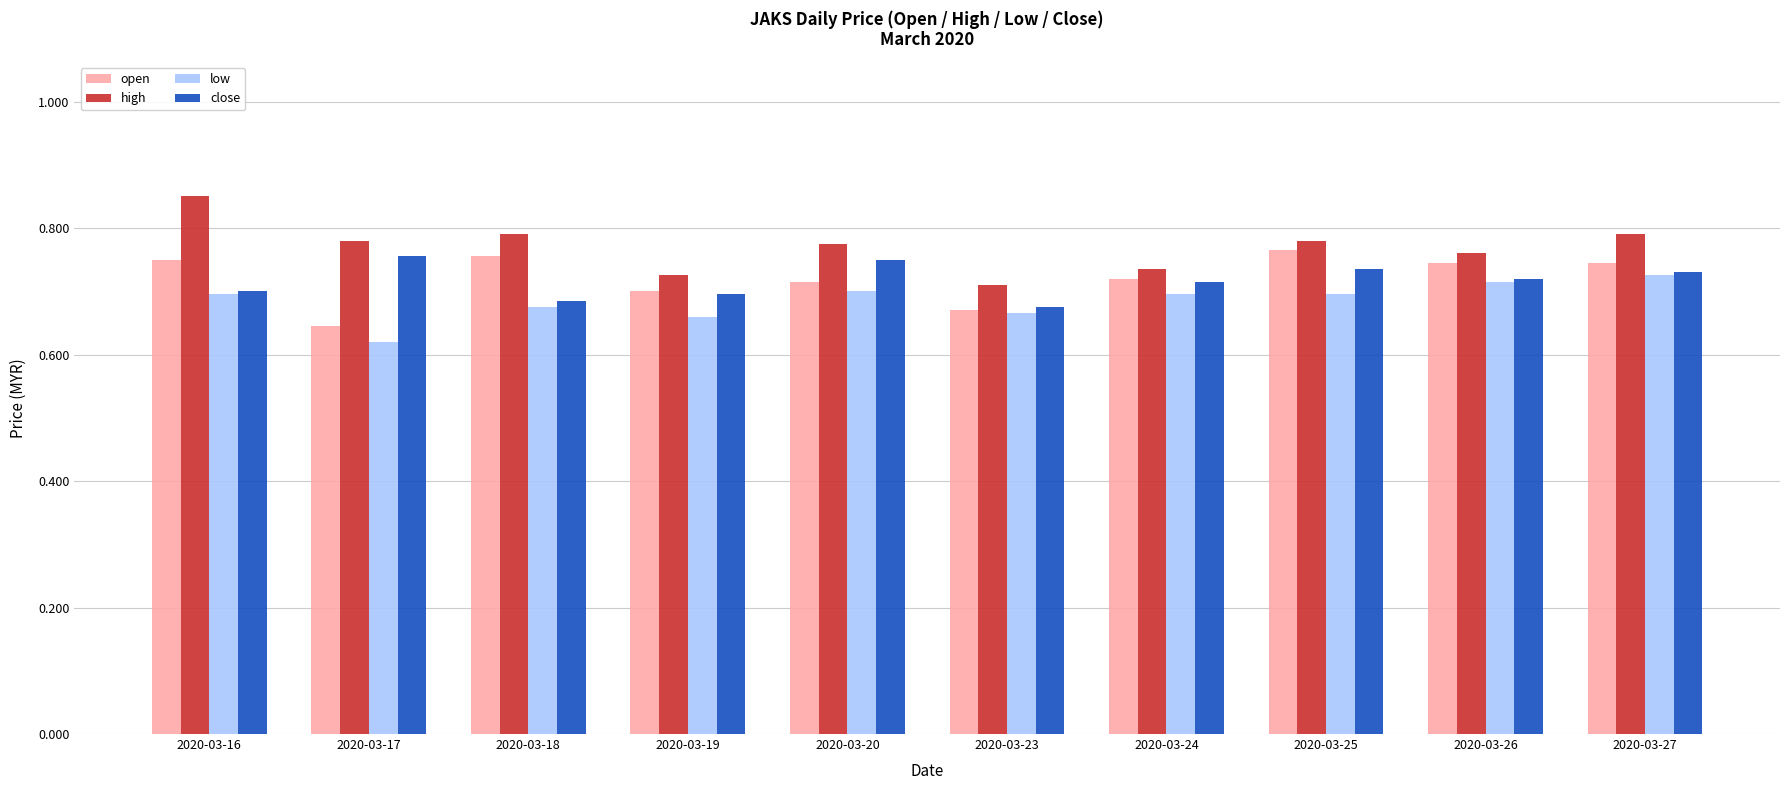

Is it true that low equals 1.1 at 2020-03-16?

False